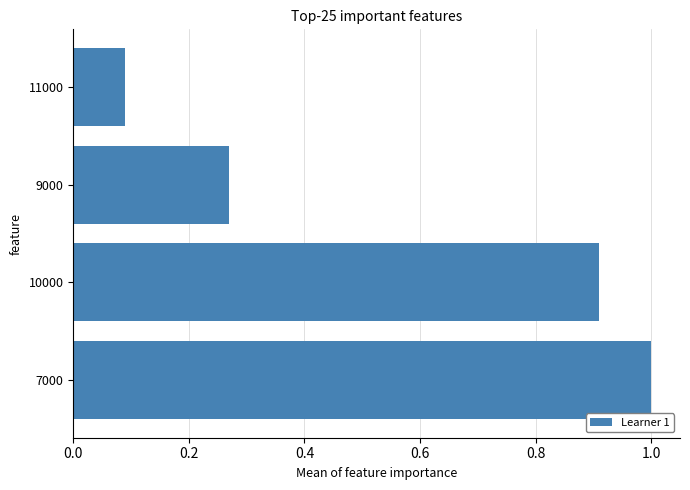

What is the change in value from 7000 to 9000?

-0.7